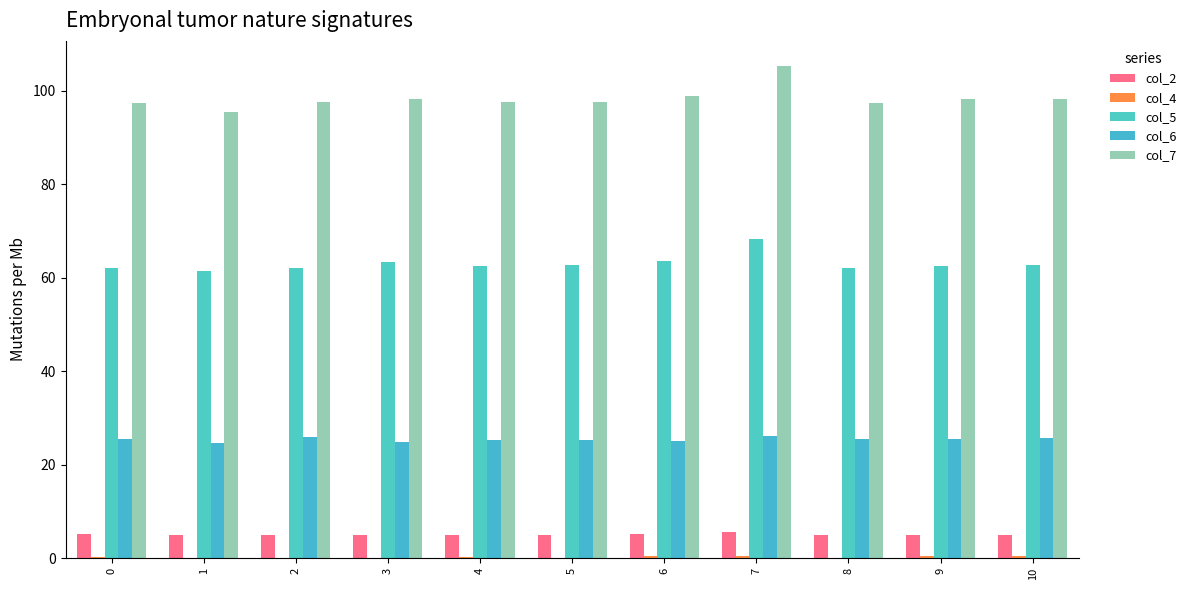

Which series has the largest range (max minus min)?

col_7